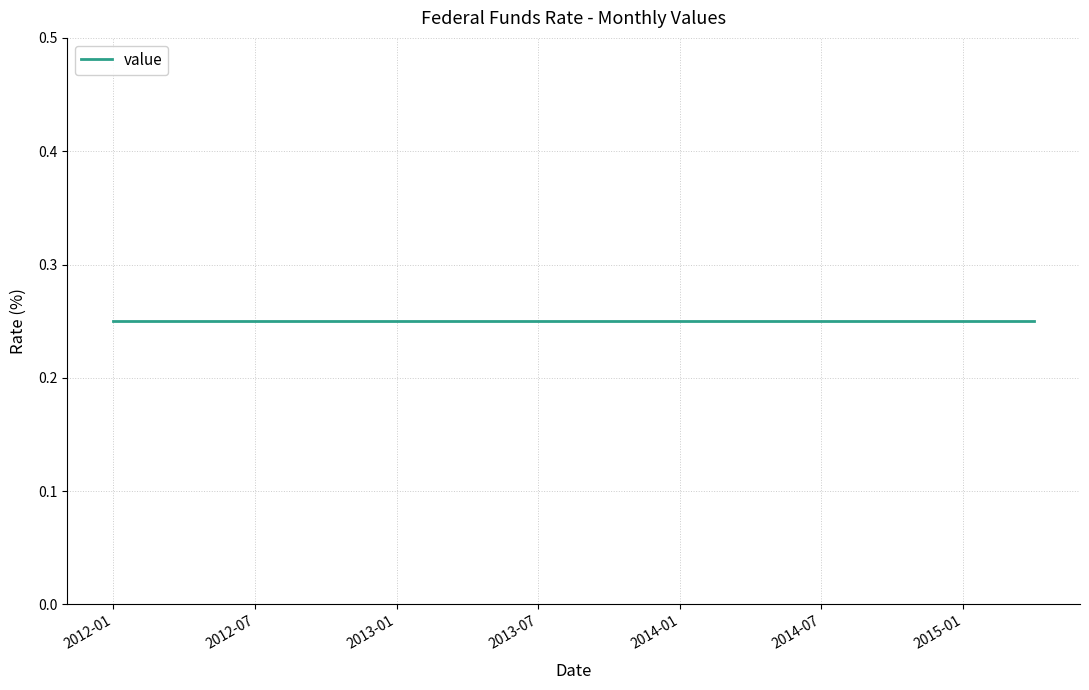

At which category does the chart reach its minimum across all series?

2012-01